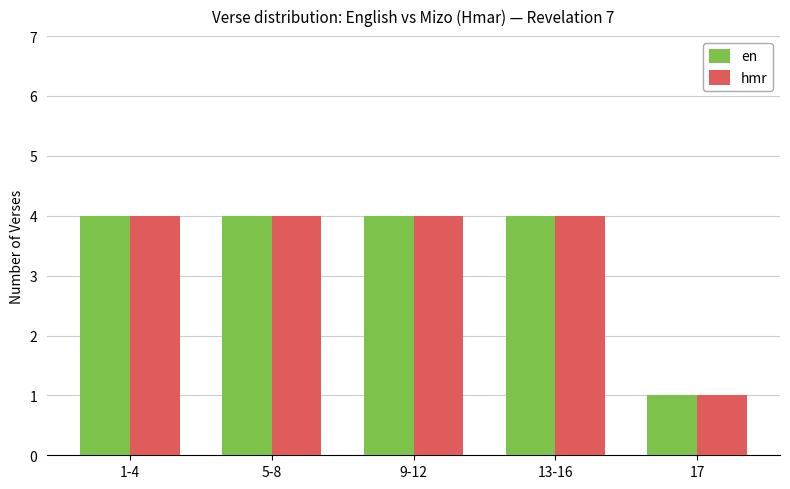

At which category does the chart reach its minimum across all series?

17